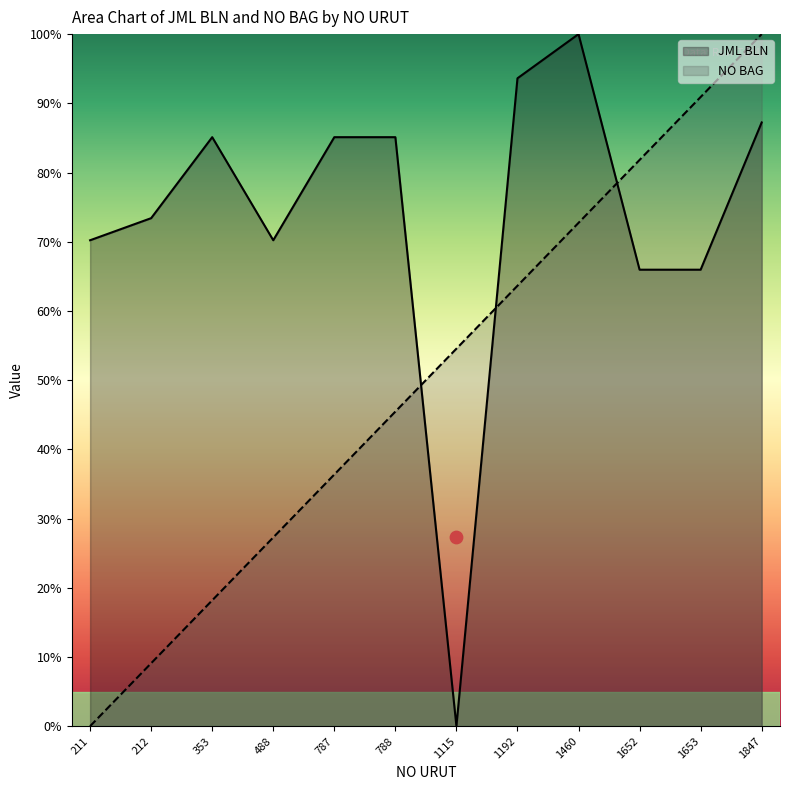

Which series has the largest total across all categories?

JML BLN